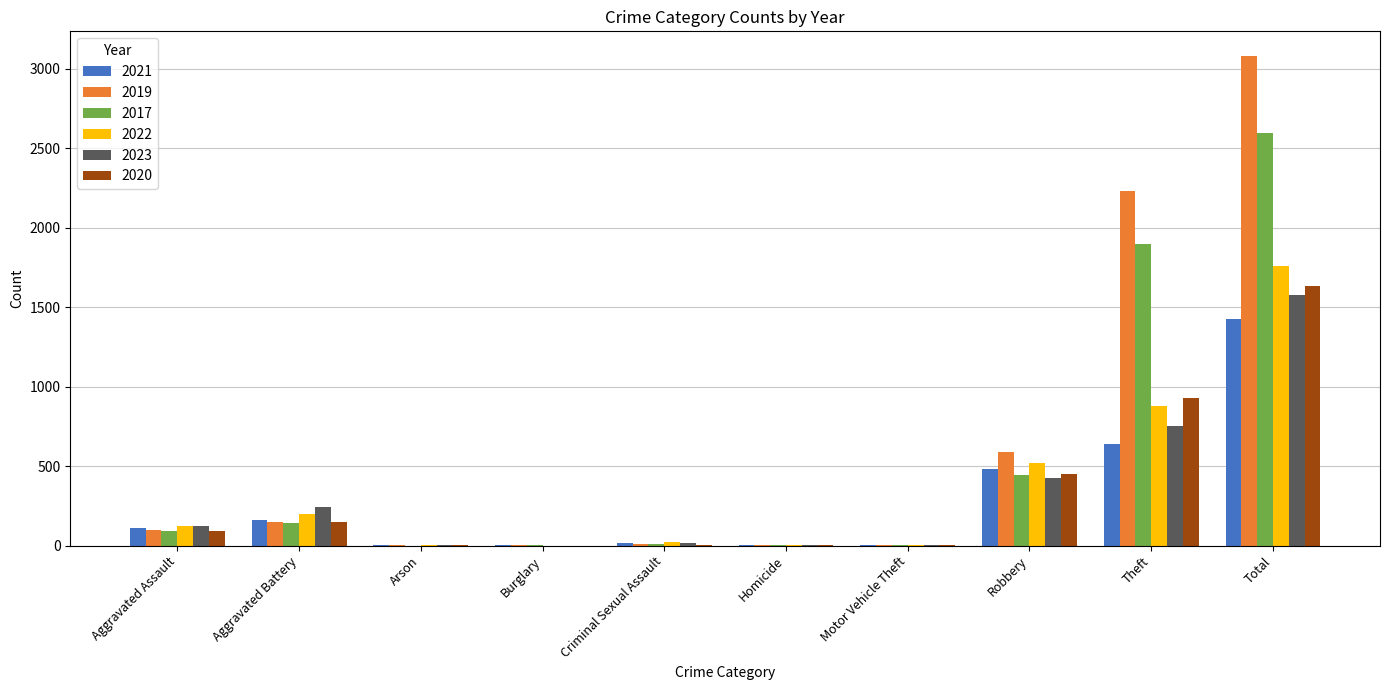

What is the approximate value of 2021 at Theft?

642